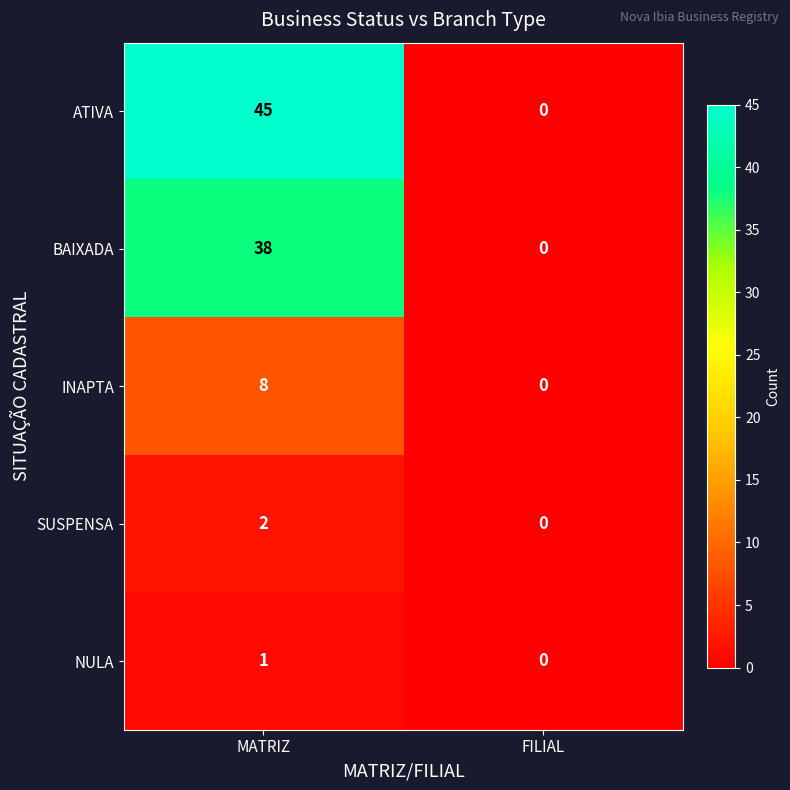

The value of INAPTA at FILIAL is 3. True or false?

False